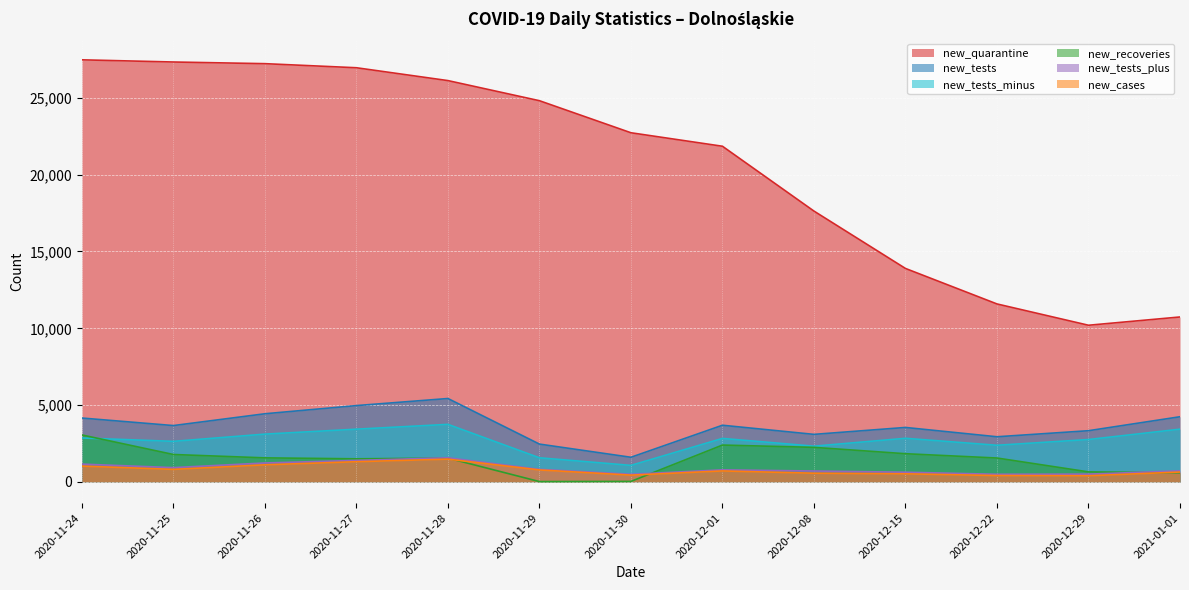

What is the spread (max minus min) of values at 2020-12-22?

11168